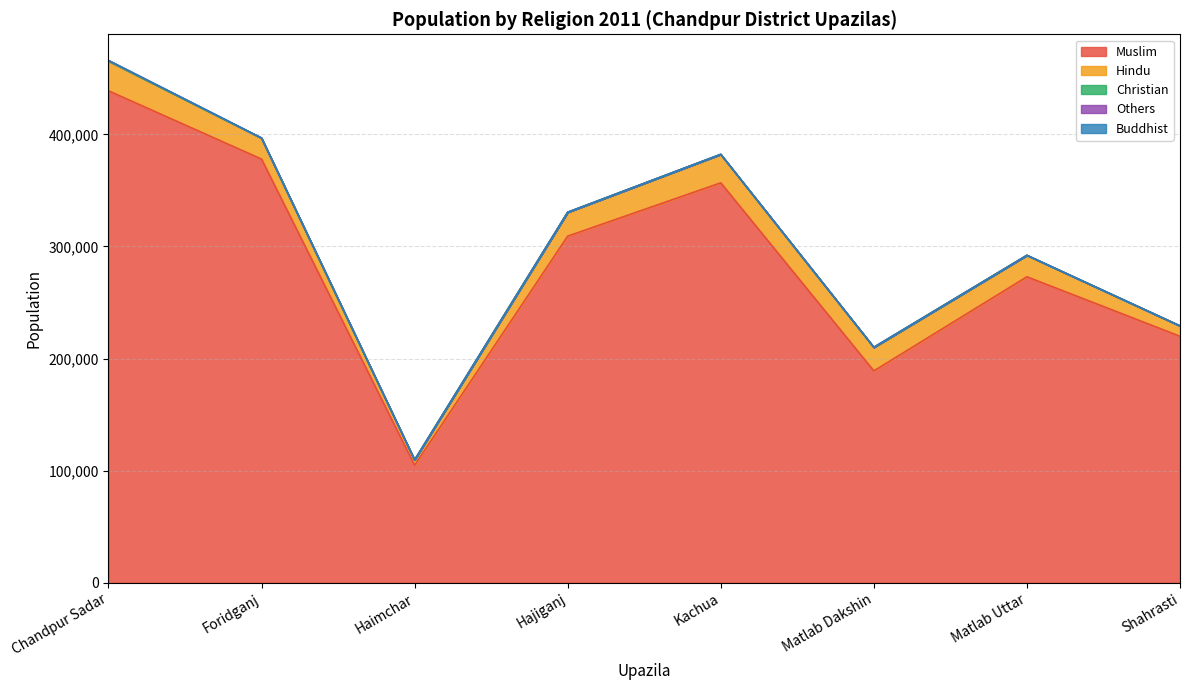

What is the difference between the Buddhist values at Matlab Uttar and Shahrasti?

3